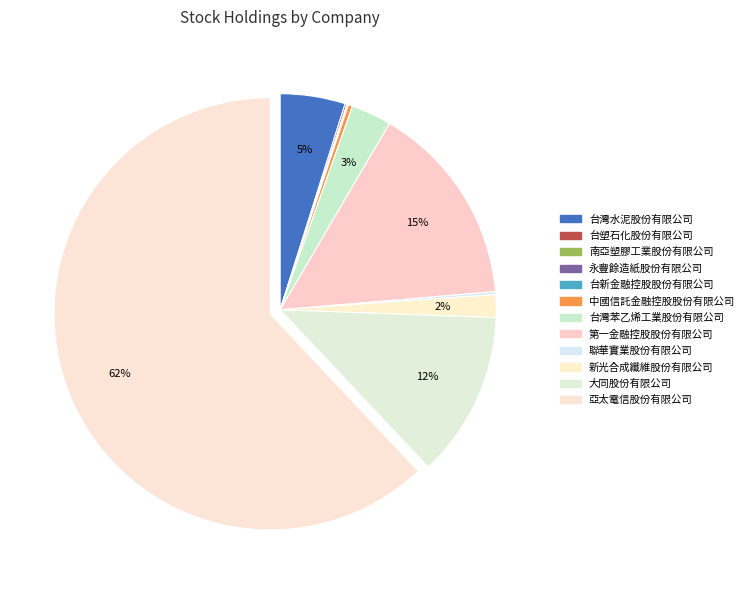

What is the change in value from 台灣苯乙烯工業股份有限公司 to 聯華實業股份有限公司?

-45164